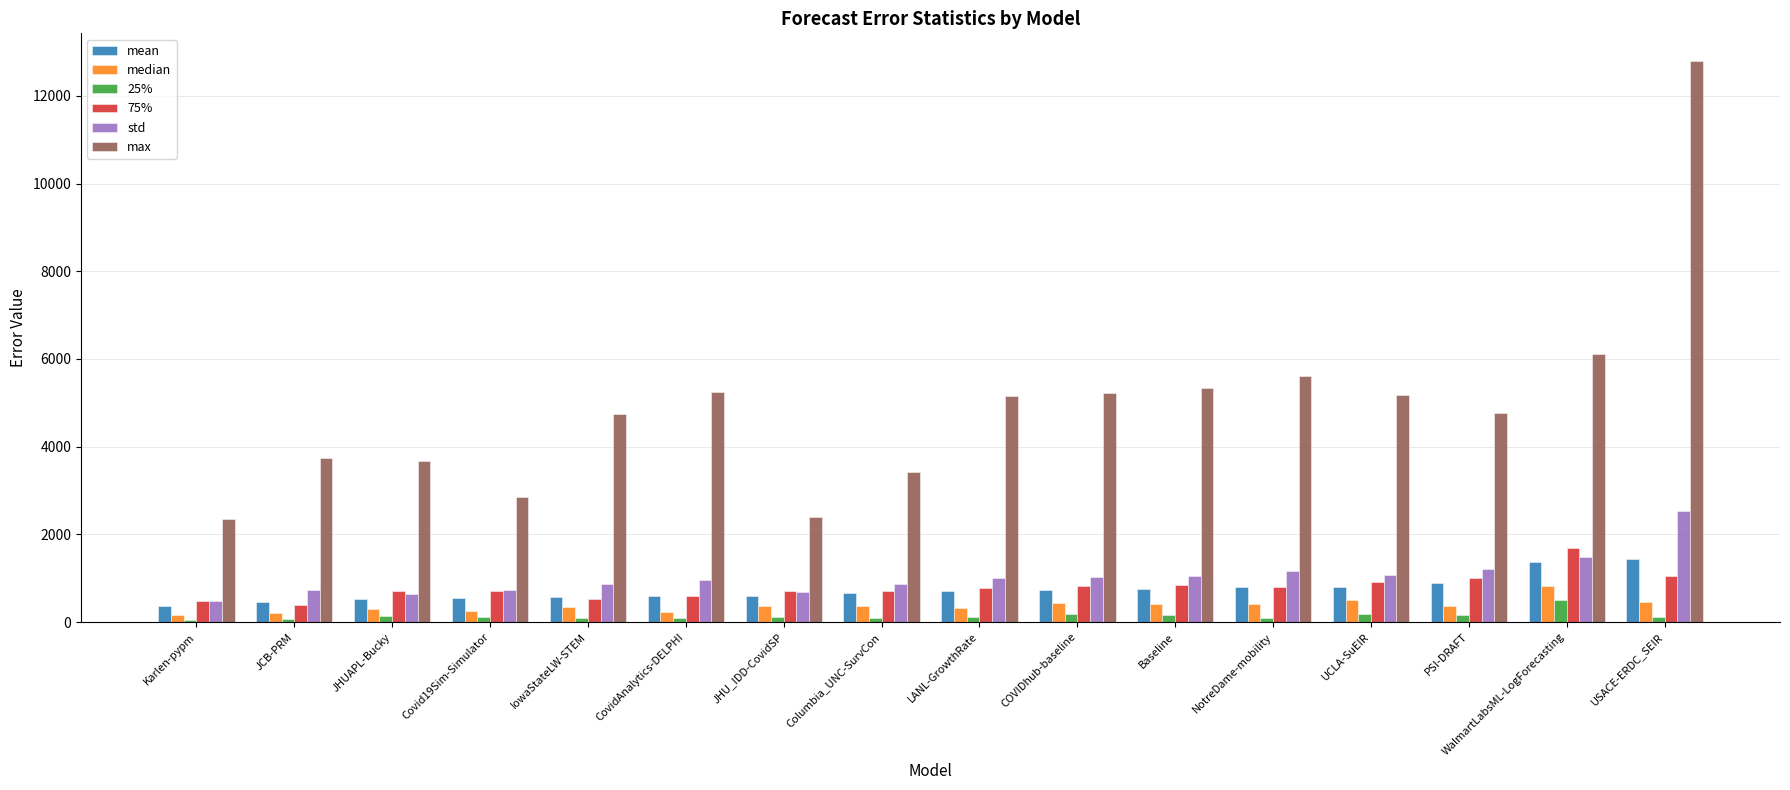

What are all the series names shown in the legend?

mean, median, 25%, 75%, std, max